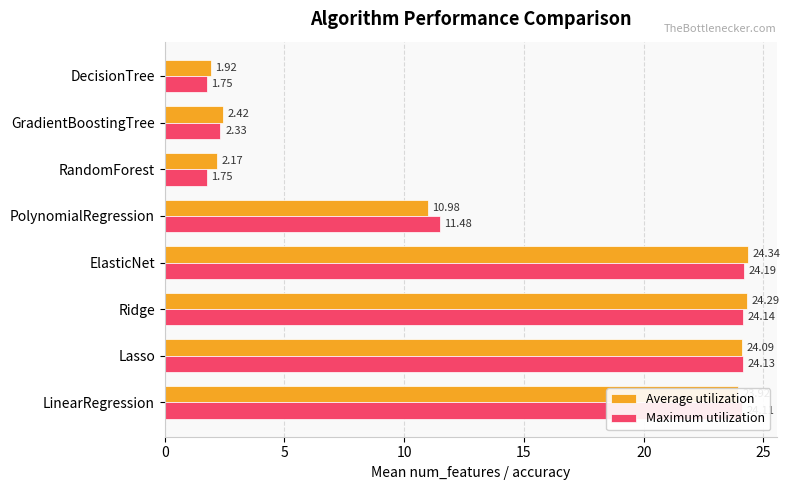

List the series in order of their overall mean, highest first.

Average utilization, Maximum utilization